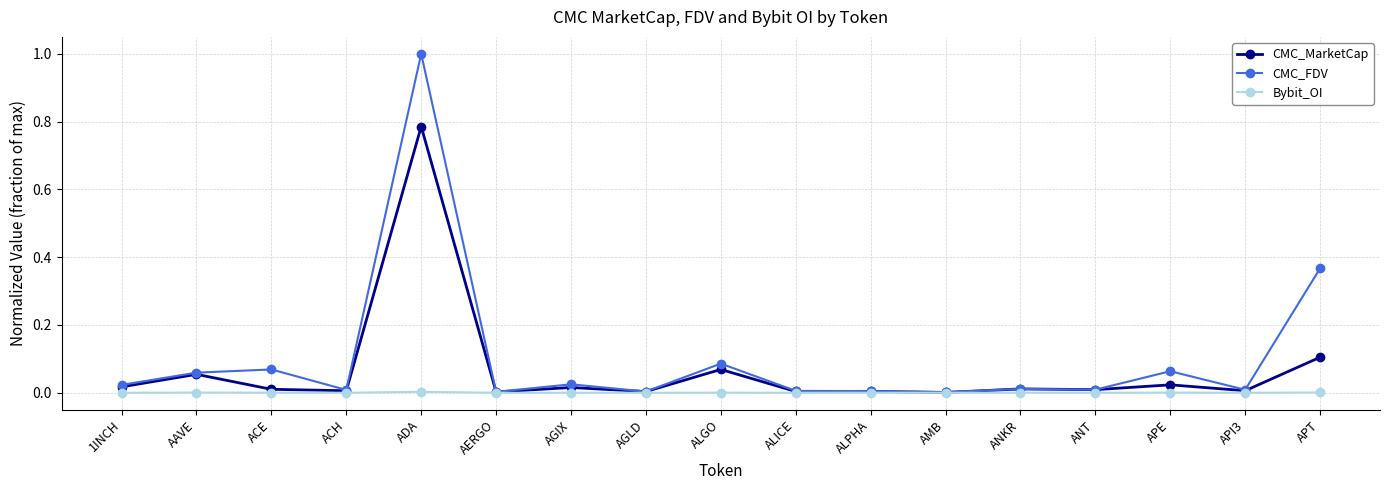

At which category is the sum across all series the highest?

ADA